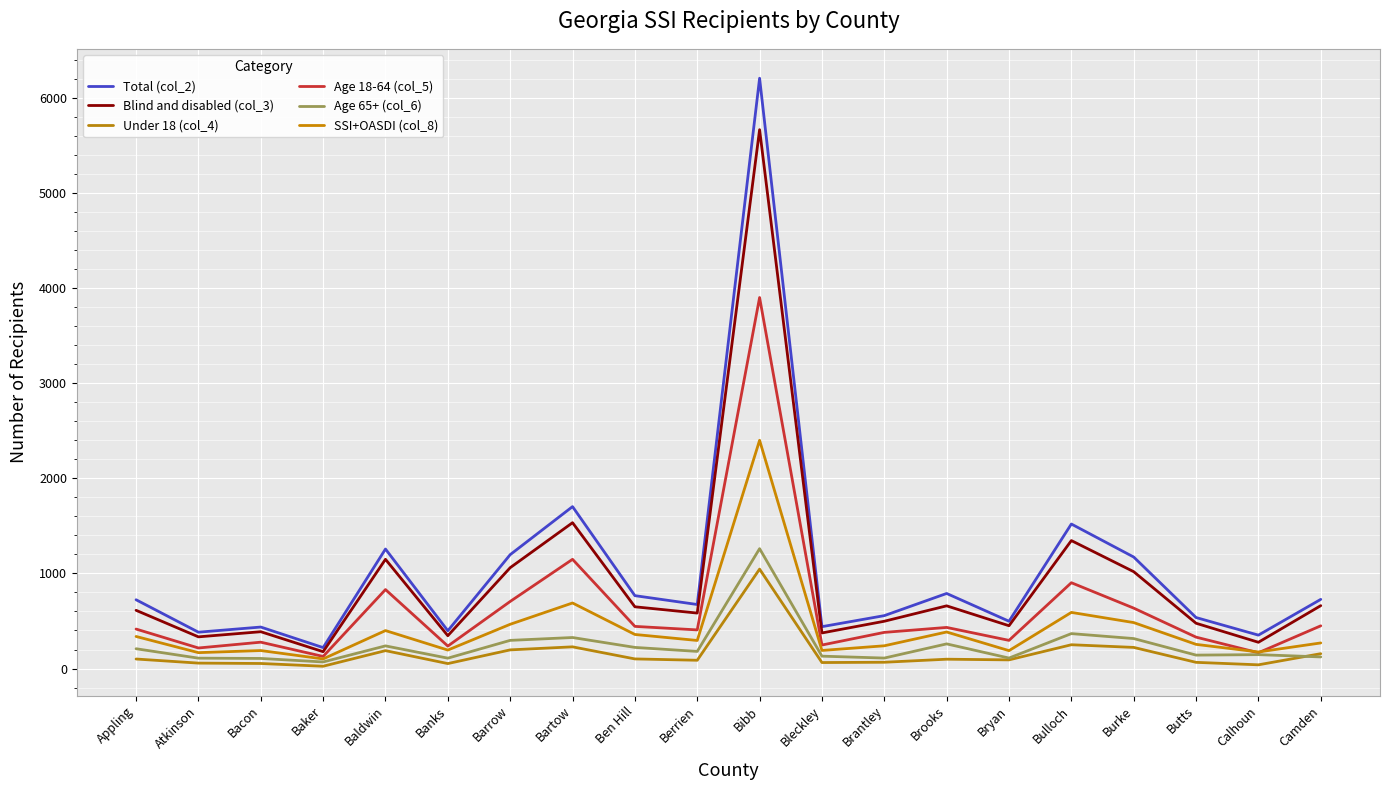

The SSI+OASDI (col_8) series shows 345 at Brantley. True or false?

False